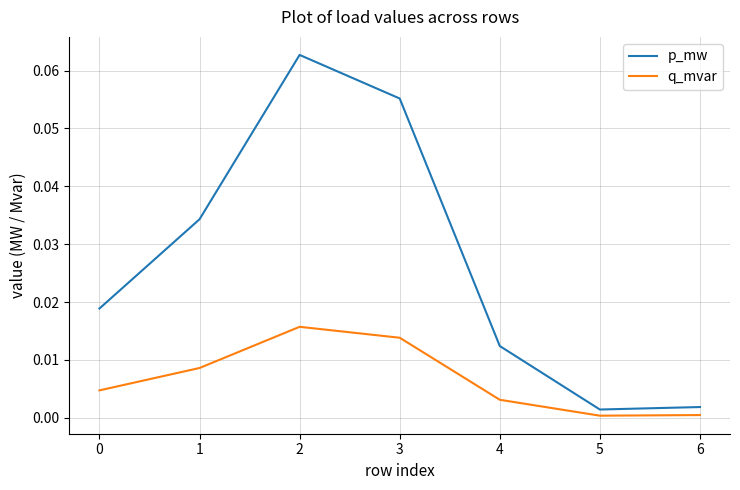

True or false: p_mw and q_mvar cross at least once.

False